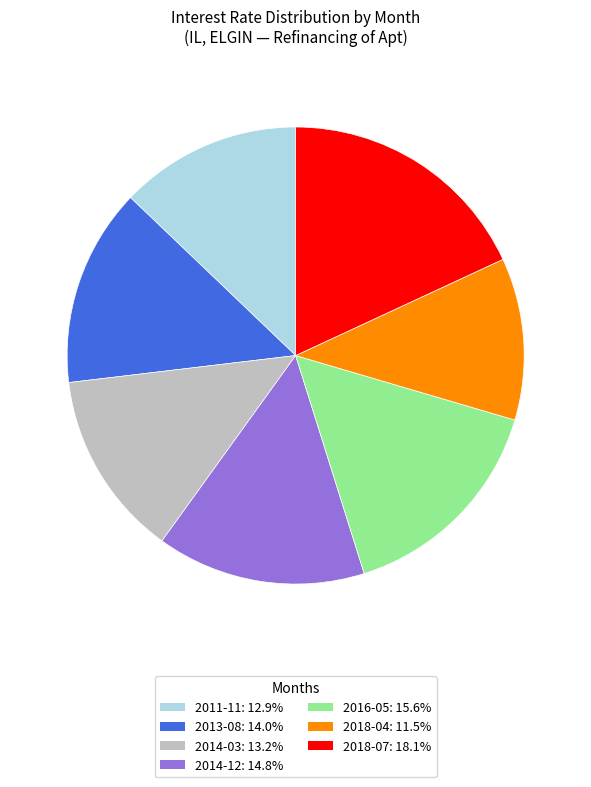

Is it true that 2016-05 is 23% of the pie?

False